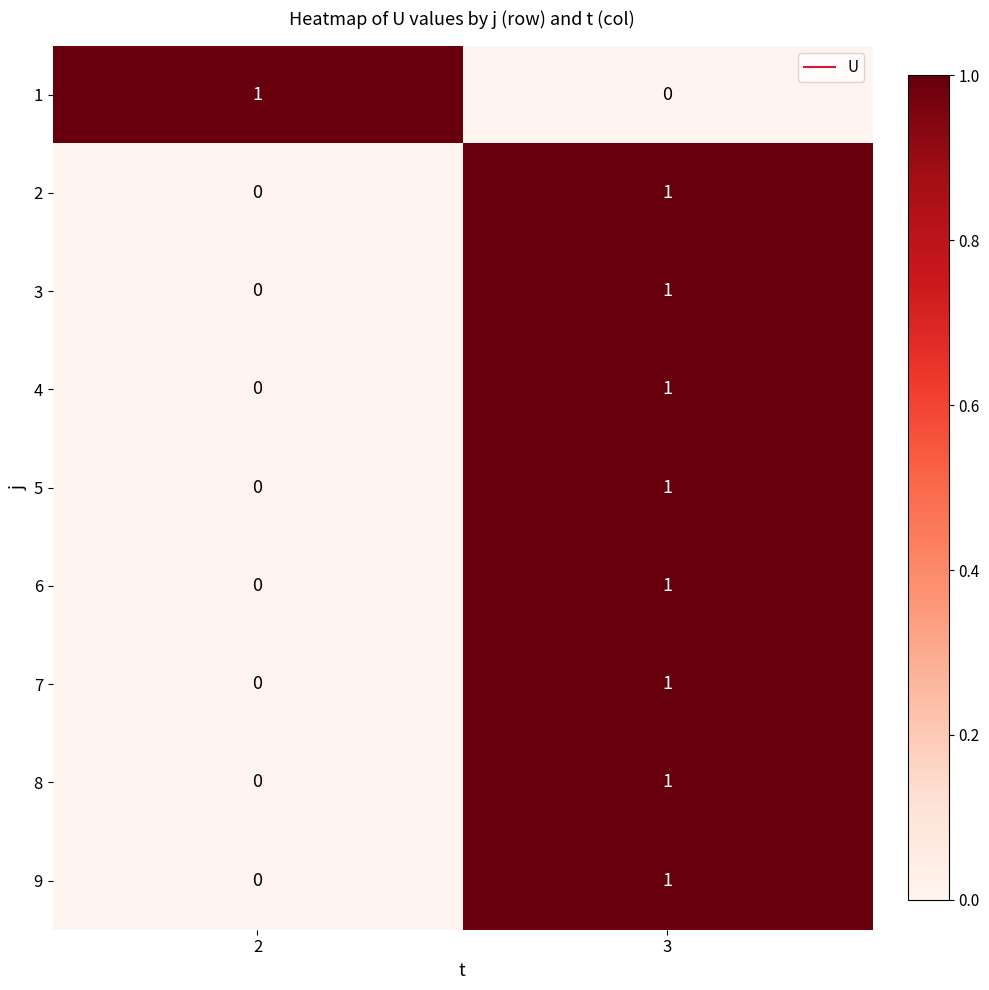

At which category is the sum across all series the highest?

3